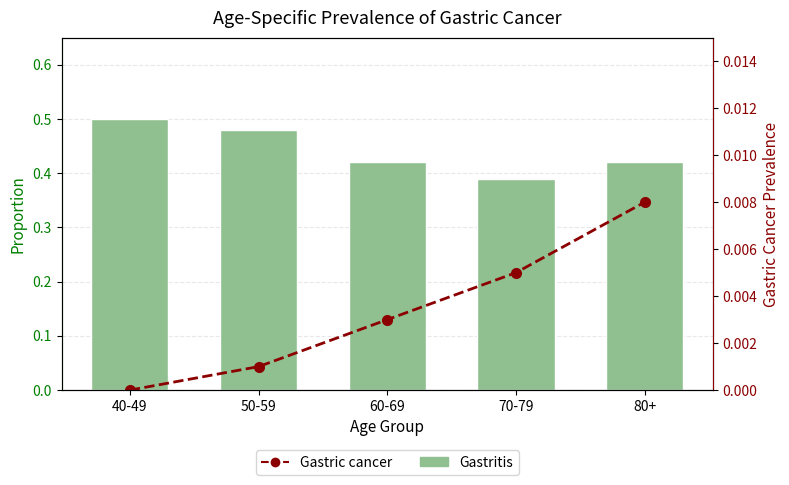

Rank the categories by Gastric cancer value from lowest to highest.

40-49, 50-59, 60-69, 70-79, 80+